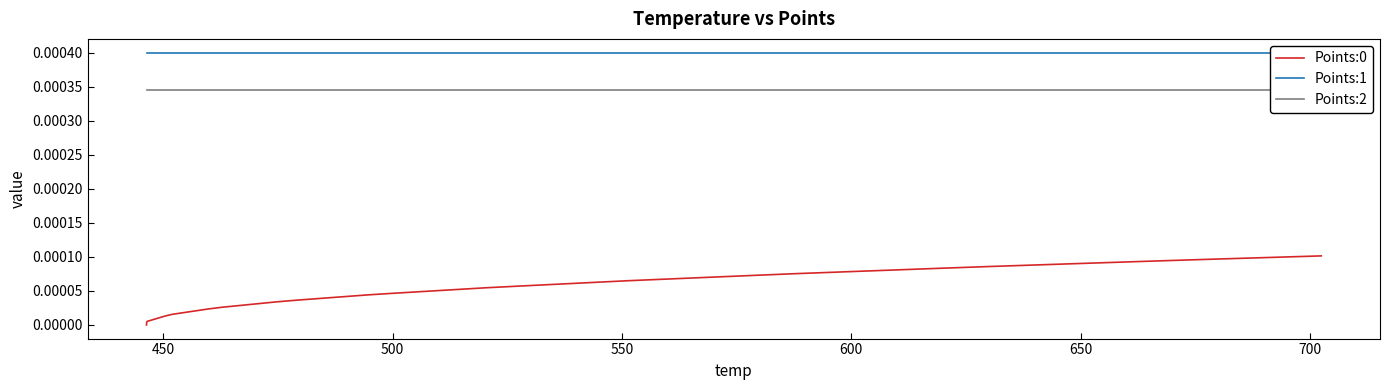

Which series has the widest spread of values?

Points:0